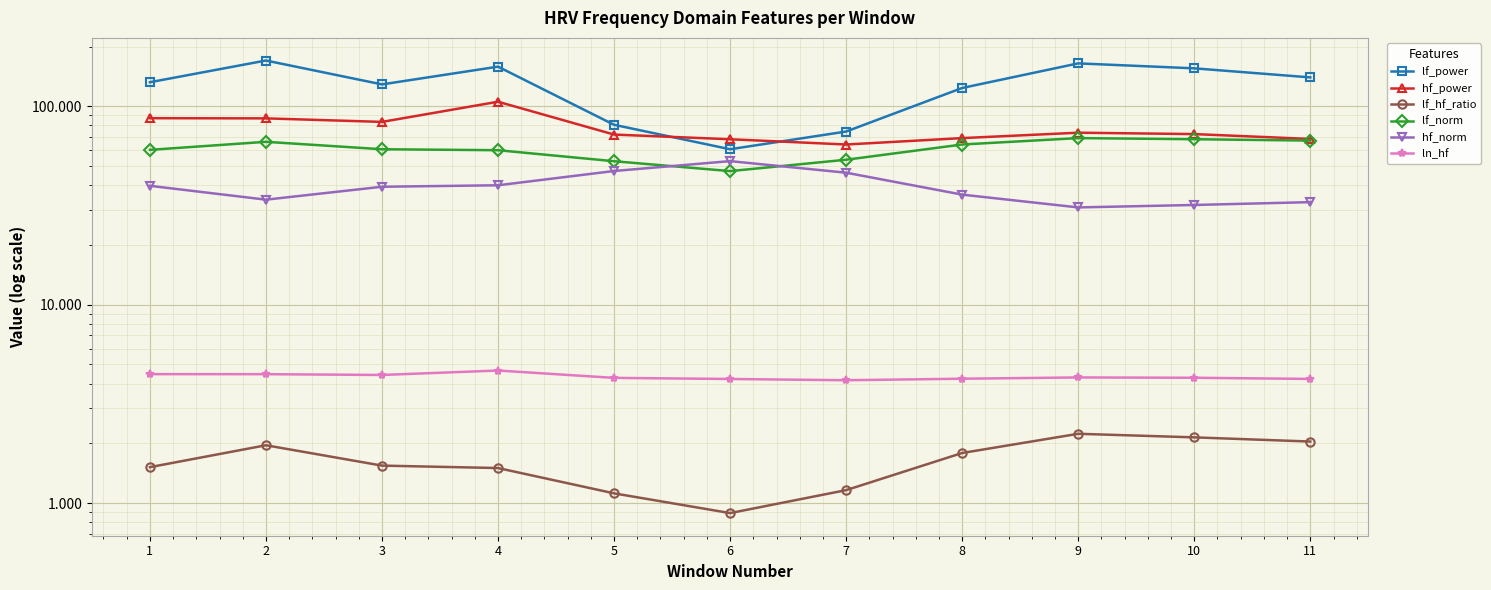

At how many categories does at least one series exceed 31?

11